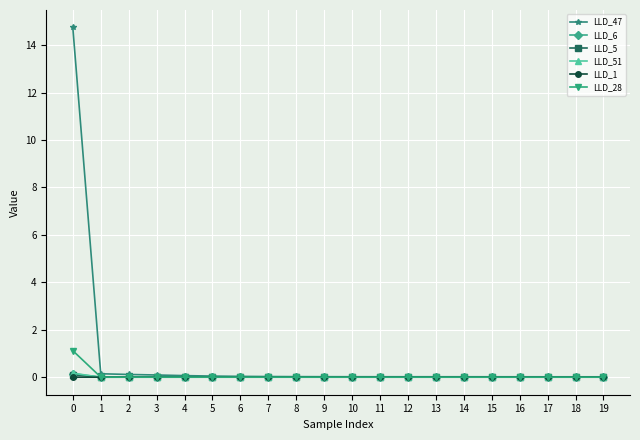

How many lines are shown in the chart?

6